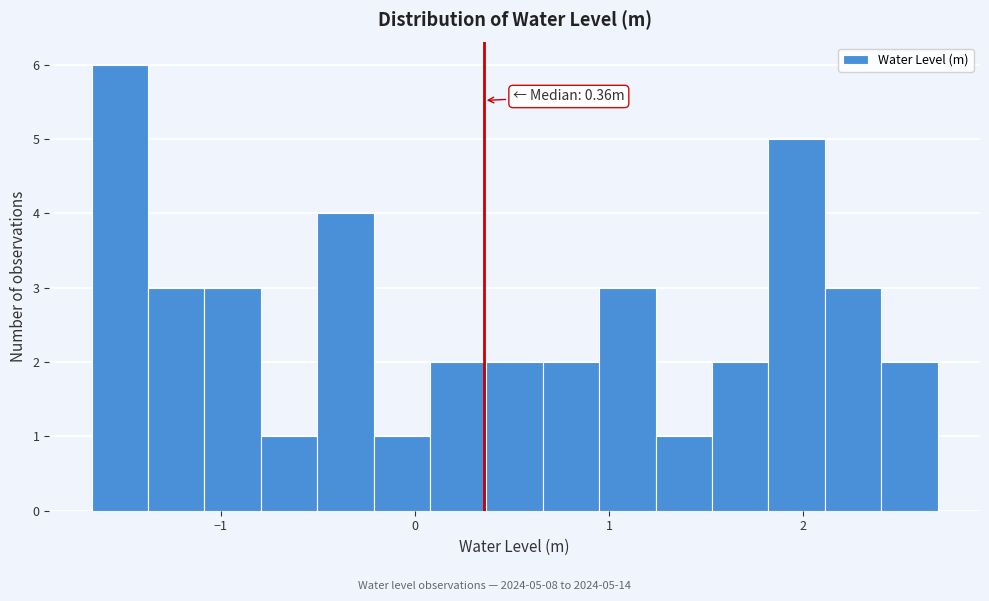

Around what value on the x-axis is the tallest bar? Give the approximate position of its centre, as read against the axis.

-1.5